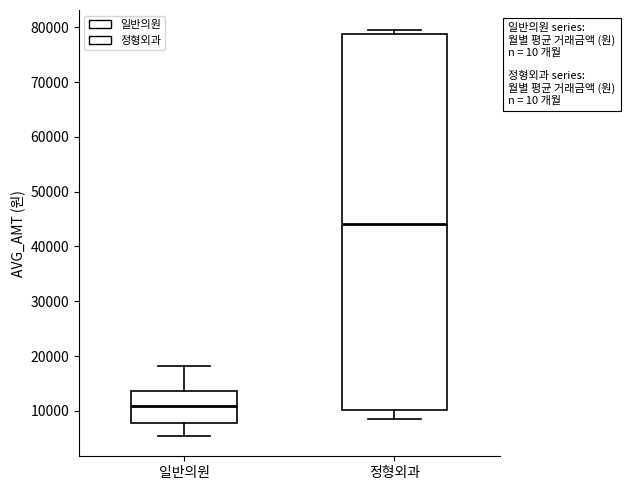

Where is the lower edge of the box for 정형외과 on the y-axis? The values are not printed on the chart, so give them approximately, as read against the axis.

10000